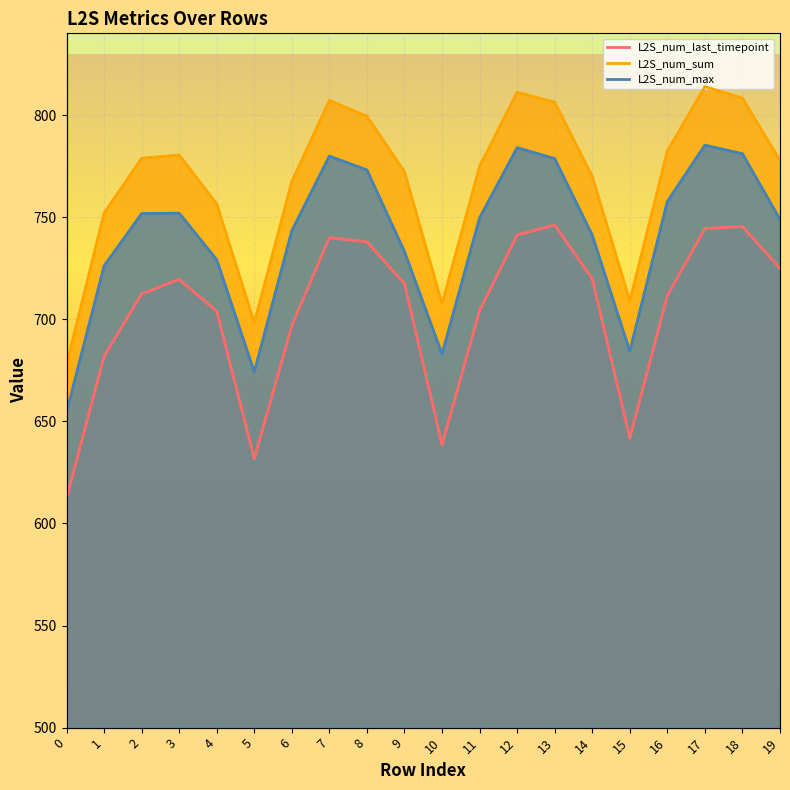

What is the difference between the highest and lowest values at 16?

70.8